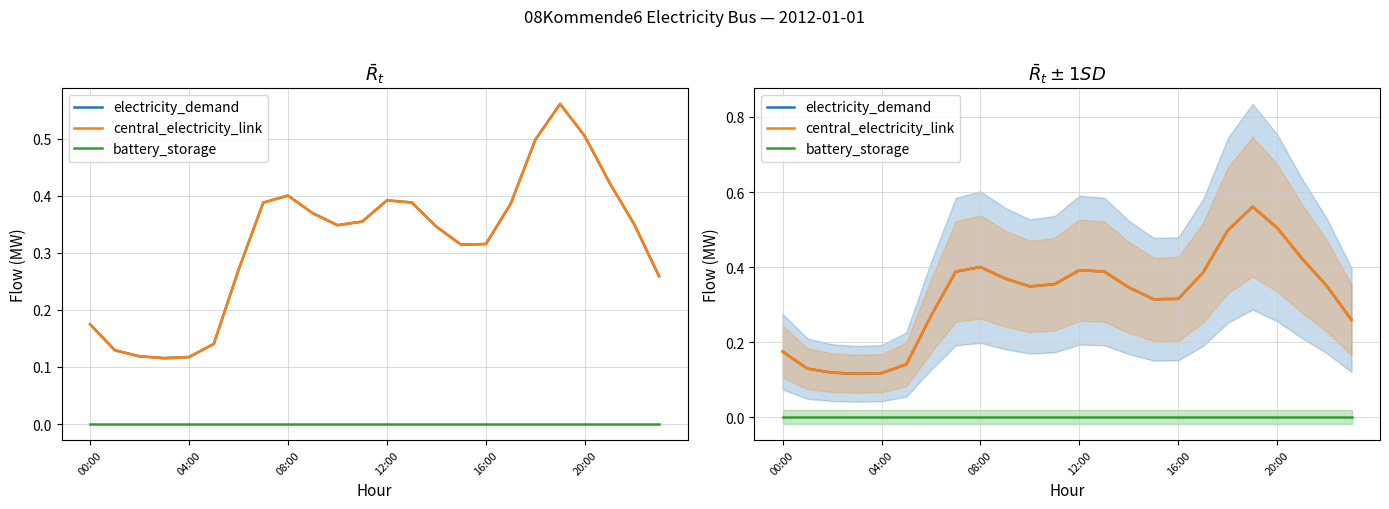

What position from the right is 19?

5